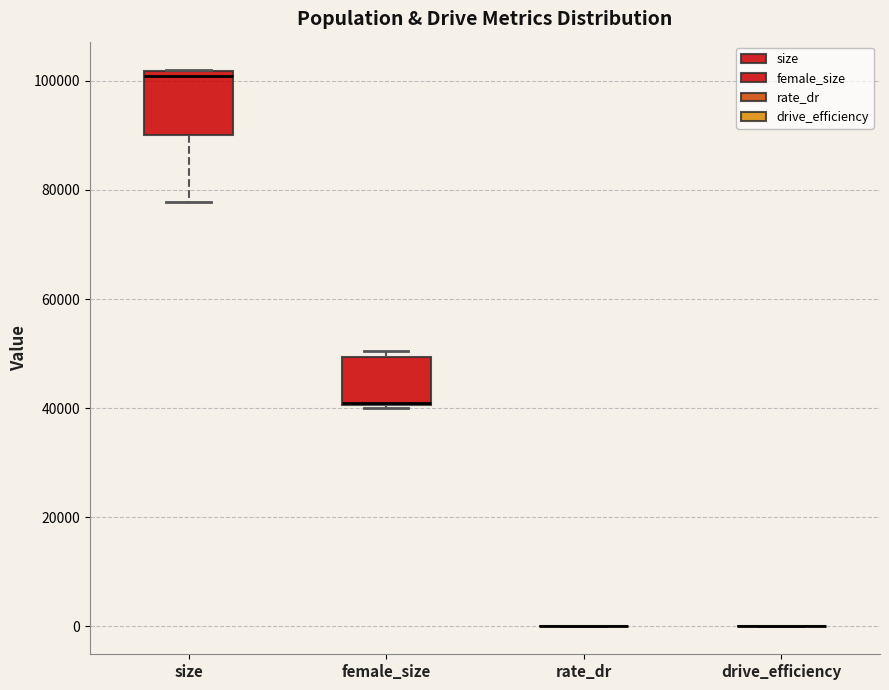

Reading left to right, transcribe this box plot: for each box, give where its median line is, the range the box spans, and where its two whiskers end, as read against the y-axis. The values are not printed on the chart, so give them approximately, as read against the axis.

size: median 100000, box 90000 to 102000, whiskers 78000 to 102000
female_size: median 40000 (drawn on the box's lower edge), box 40000 to 50000, whiskers 40000 to 50000 (just above the box's upper edge)
rate_dr: box collapsed to a line at 0, whiskers 0 to 0
drive_efficiency: box collapsed to a line at 0, whiskers 0 to 0